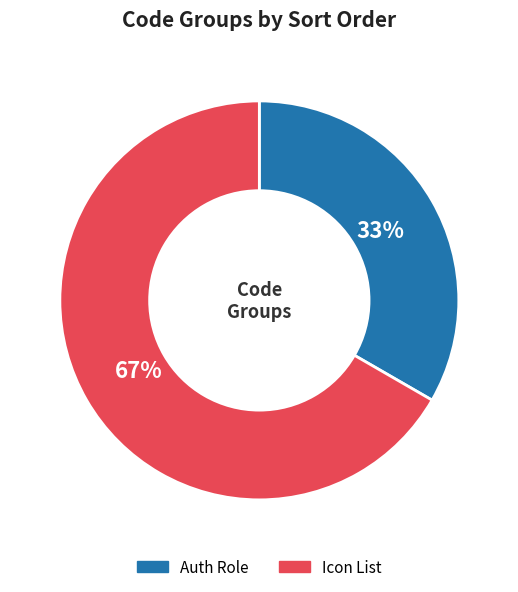

Which has a higher value, Auth Role or Icon List?

Icon List